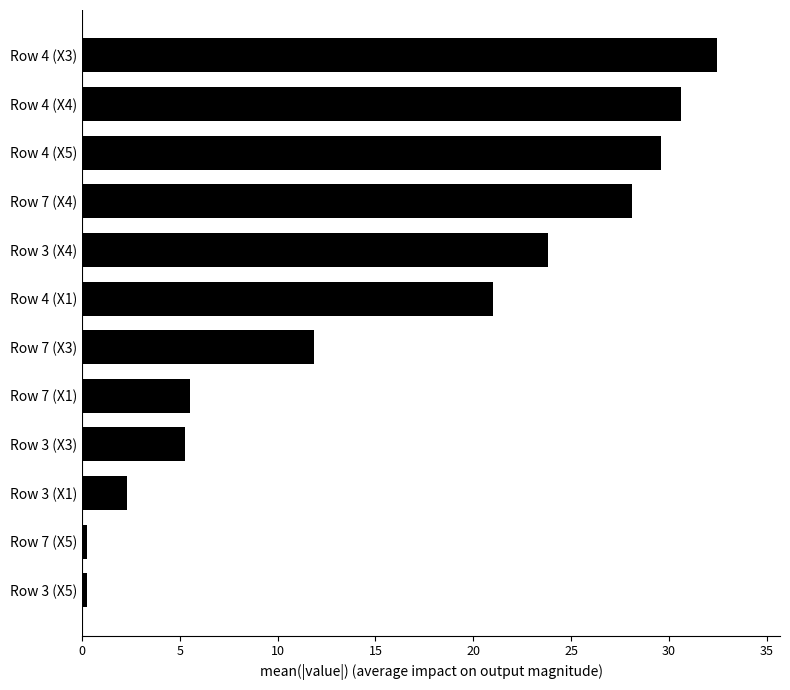

Reading bottom to top, what are all the values shown in this chart?

0.3	0.3	2.3	5.3	5.5	11.9	21.0	23.8	28.1	29.6	30.6	32.4